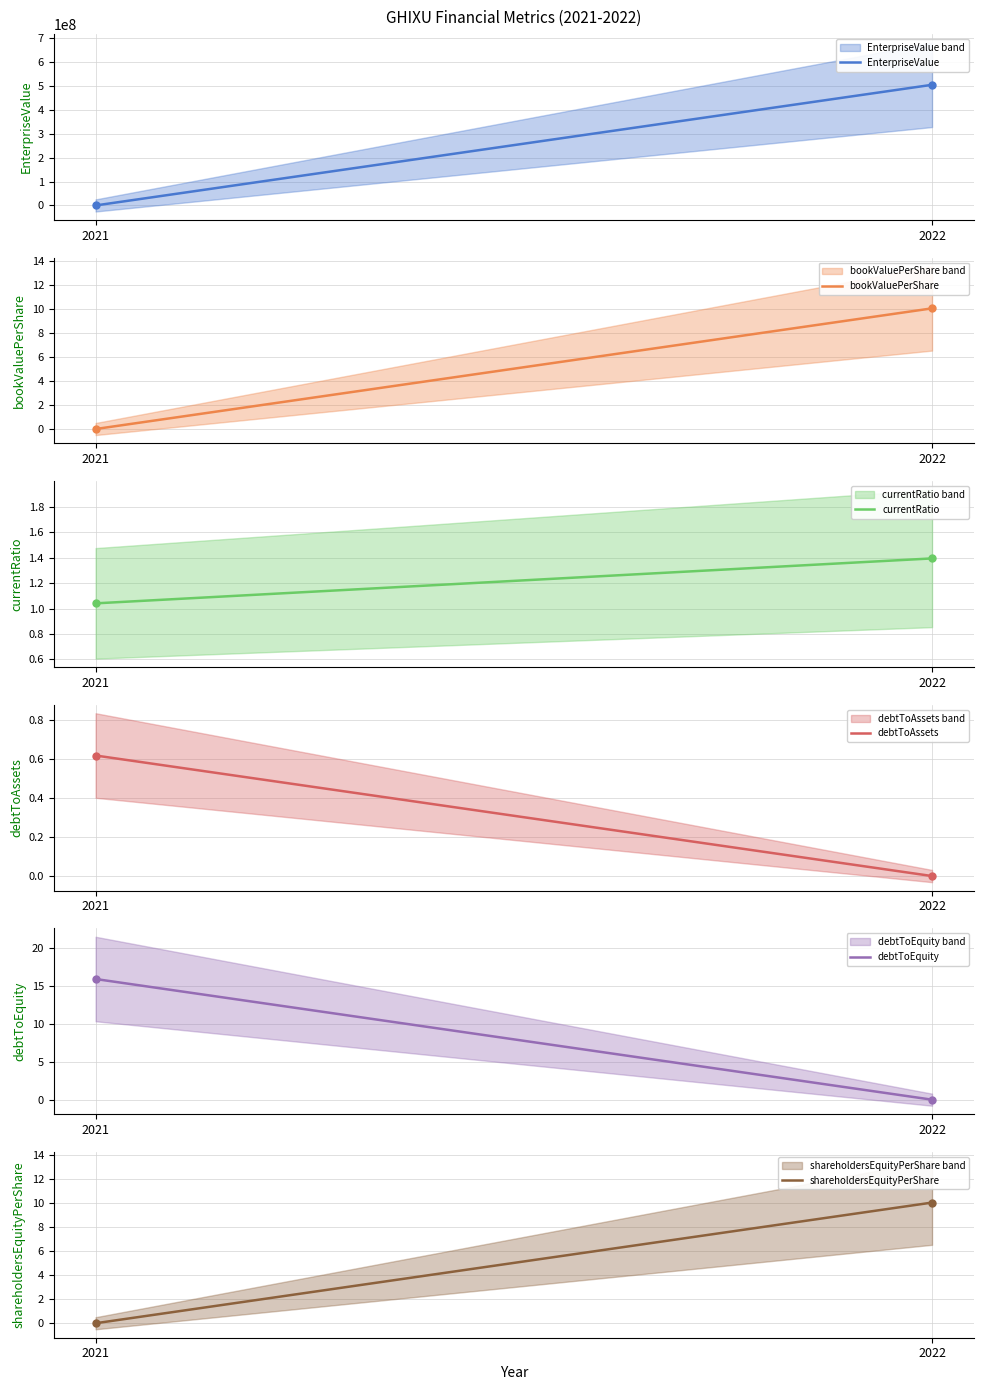

Which category has the lowest value in the shareholdersEquityPerShare series?

2021